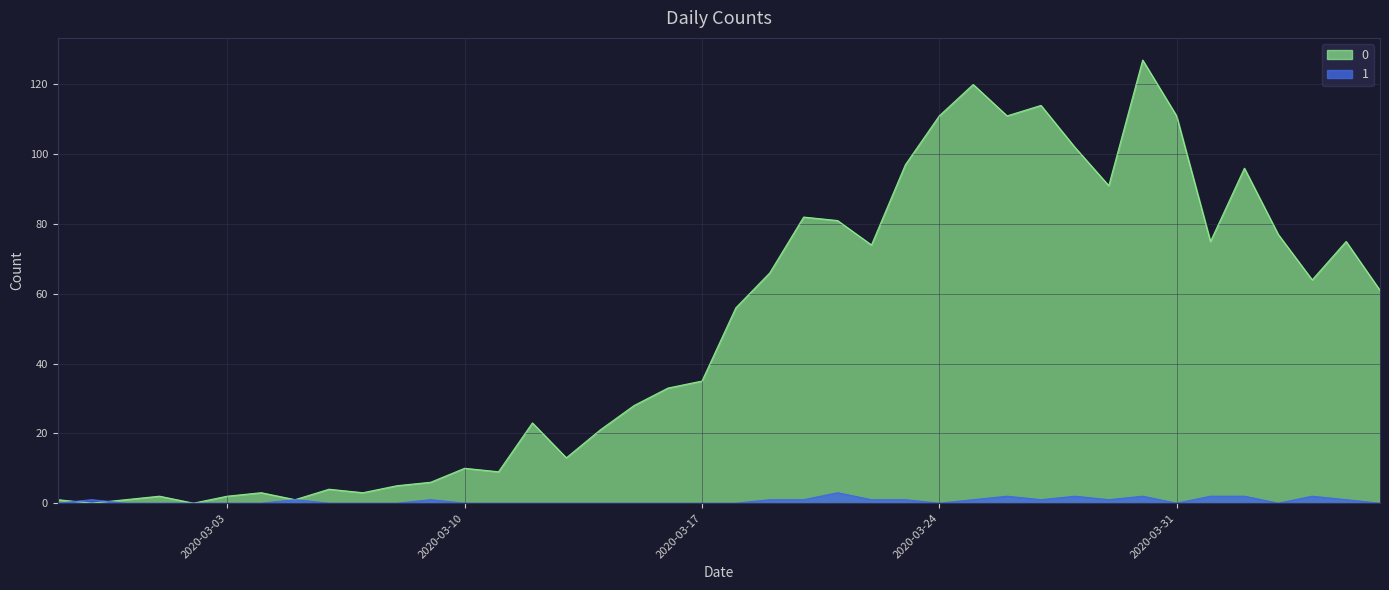

Rank the series at 2020-02-29 from lowest to highest value.

1, 0